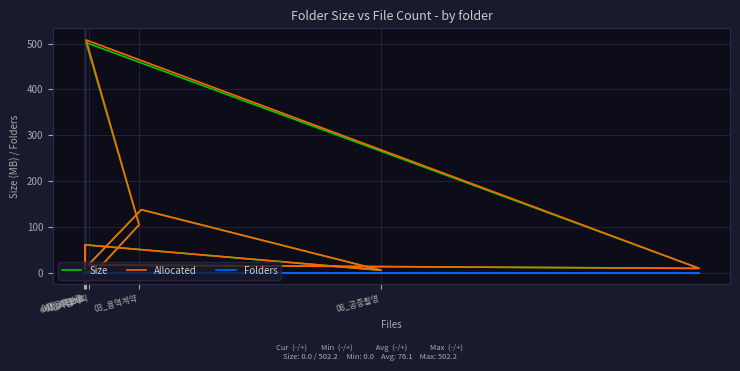

What are all the series names shown in the legend?

Size, Allocated, Folders